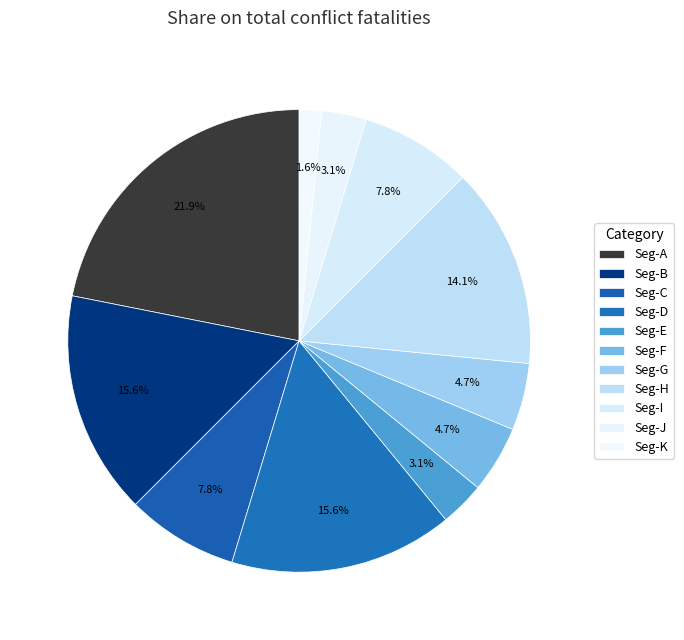

How many slices are in this pie chart?

11